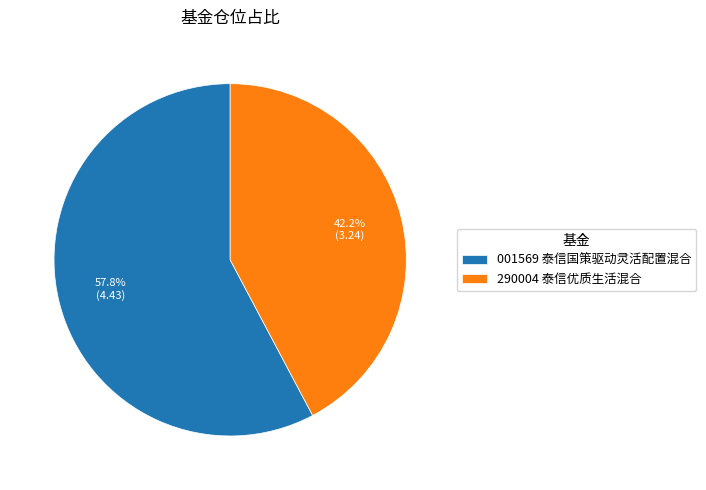

Which has a higher value, 290004 泰信优质生活混合 or 001569 泰信国策驱动灵活配置混合?

001569 泰信国策驱动灵活配置混合